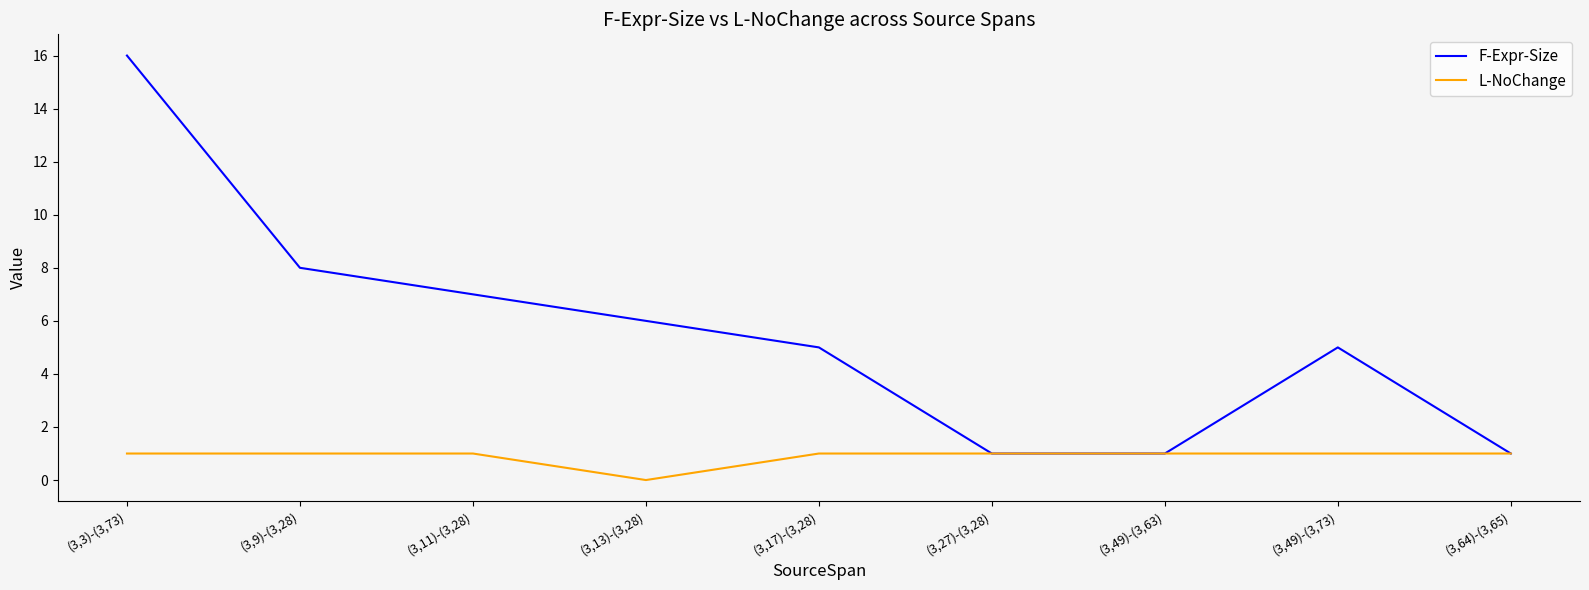

How many L-NoChange values are between 1 and 2?

8